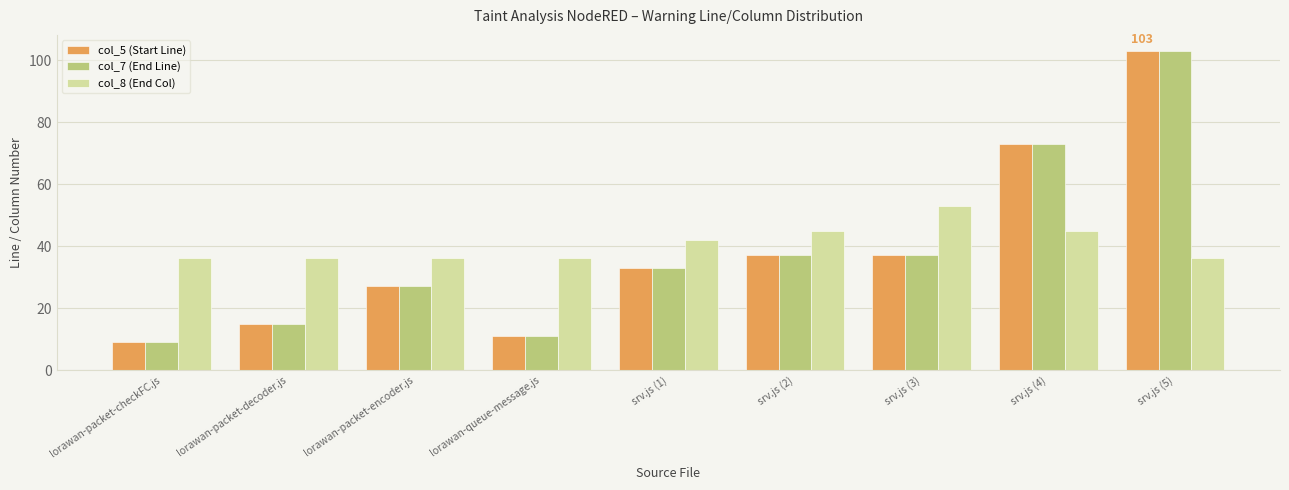

What is the smallest value displayed?

9